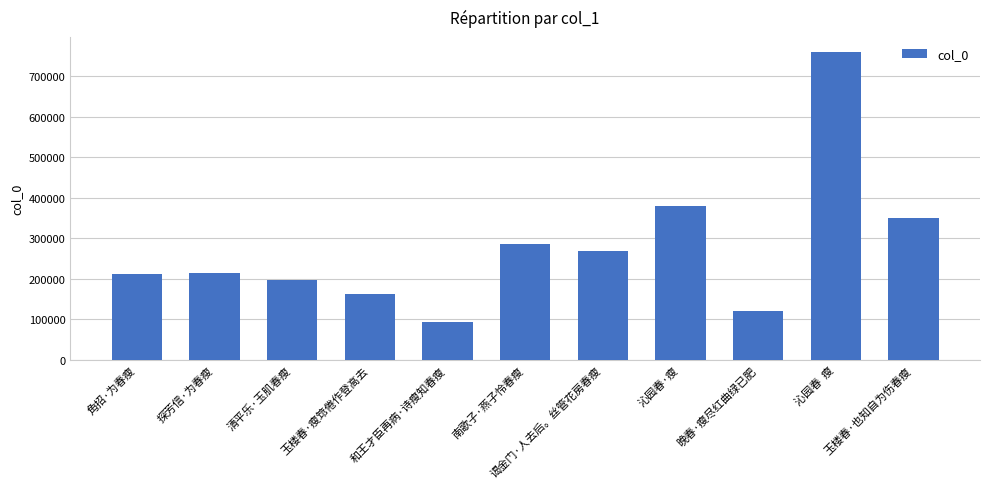

The value at 谒金门·人去后。丝管花房春瘦 is 63622. True or false?

False